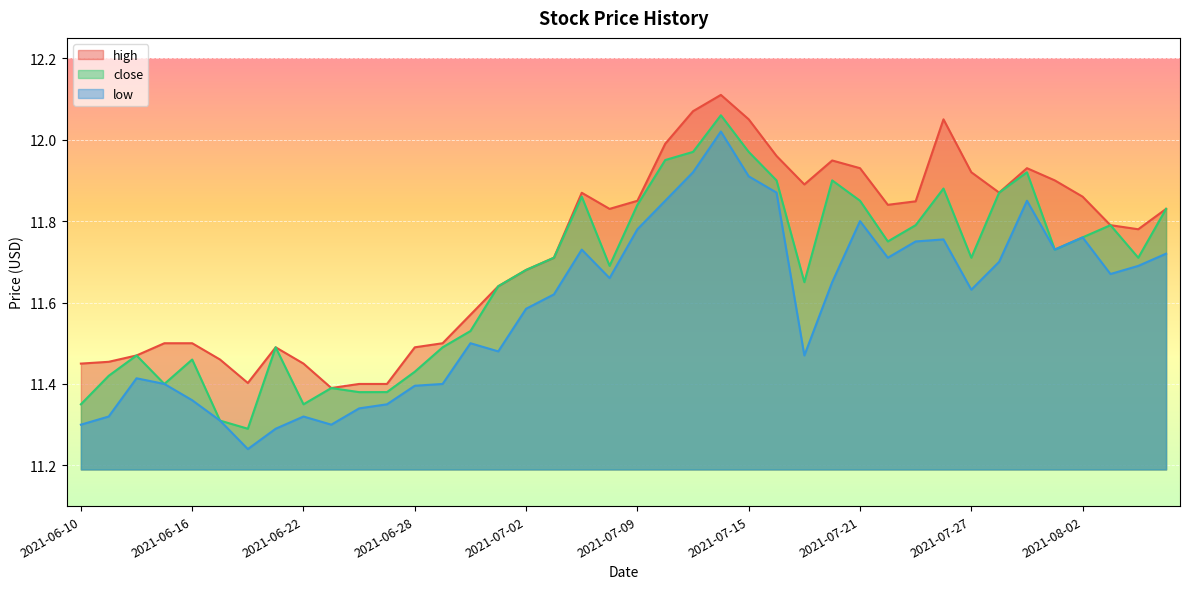

What is the label of the 33rd point from the right?

2021-06-21